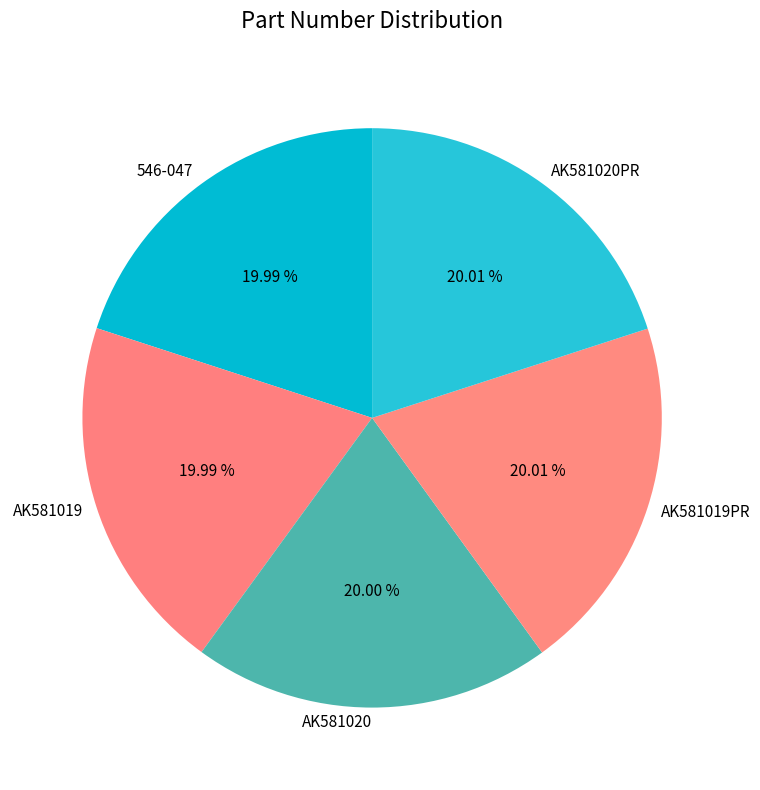

Do 546-047 and AK581020PR together represent more than half of the pie?

No